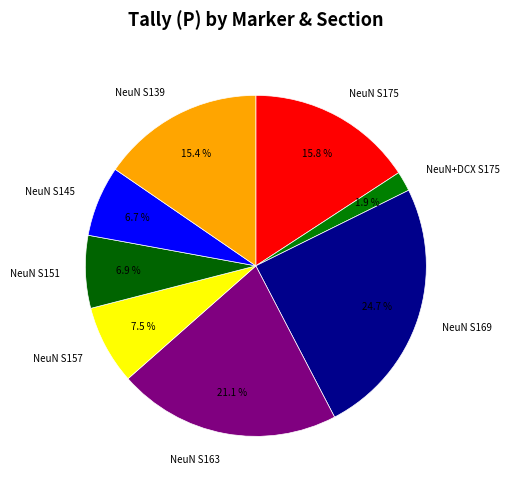

Is there a majority slice in this chart?

No